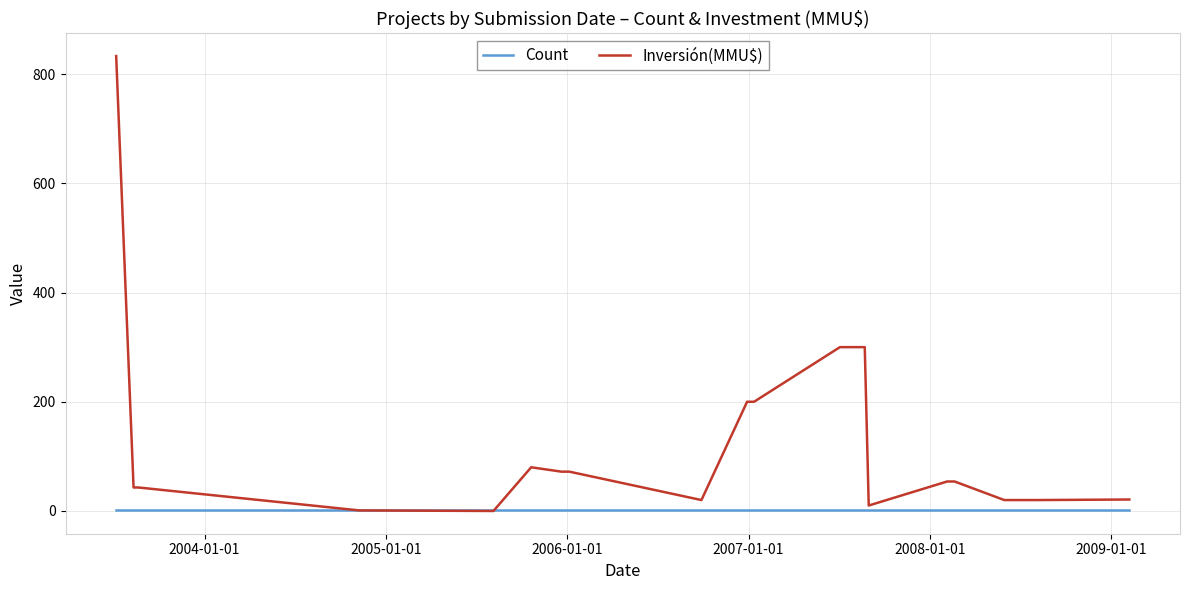

Which series has the largest total across all categories?

Inversión(MMU$)